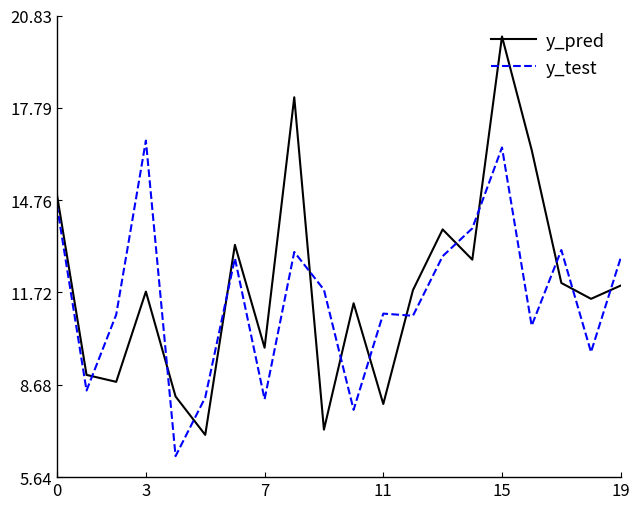

List the series in order of their peak value, highest first.

y_pred, y_test